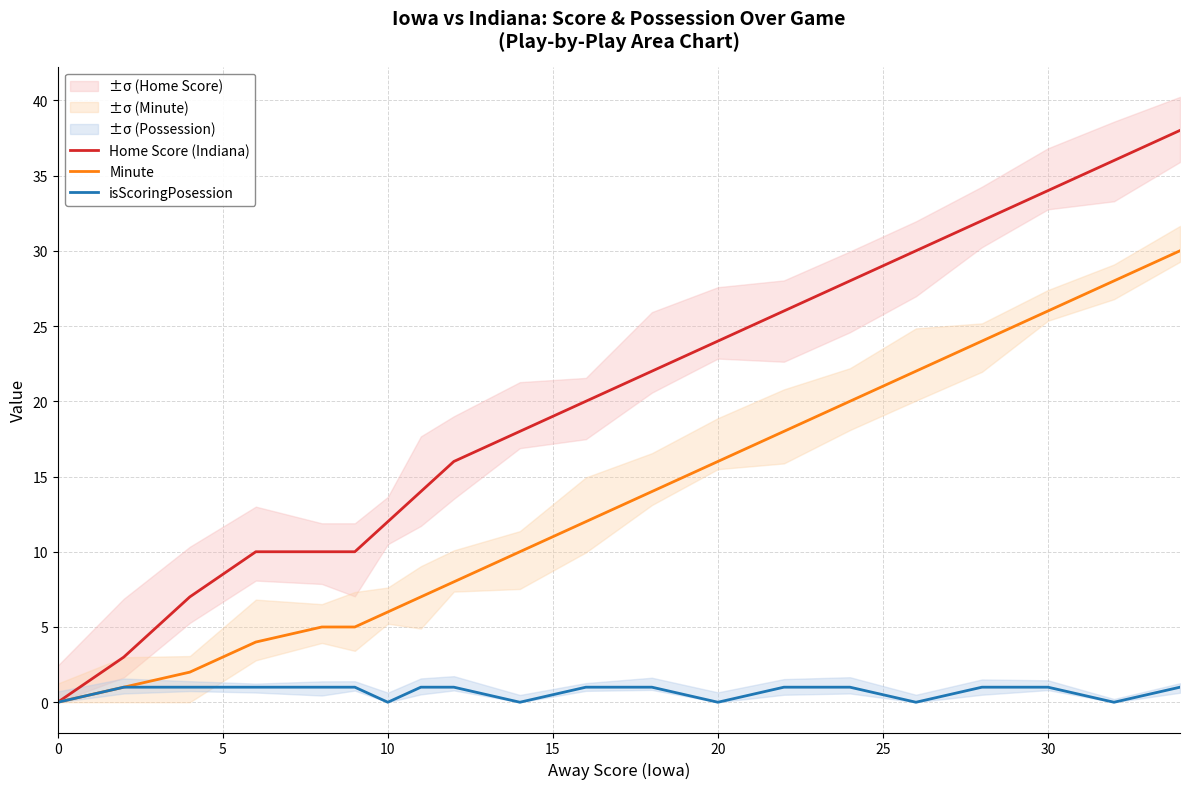

What is the difference between the maximum and second lowest values in the isScoringPosession series?

1